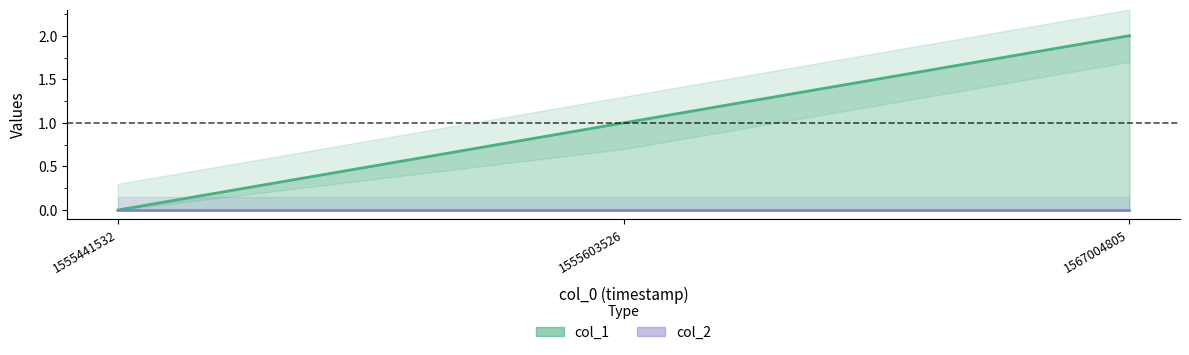

At which category does the chart reach its peak across all series?

1567004805